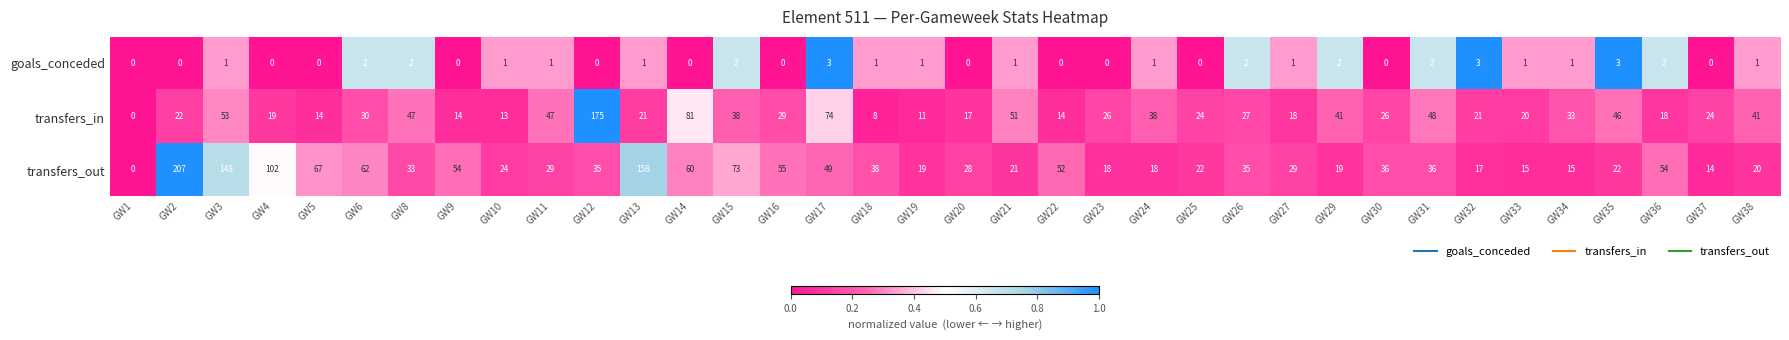

Which series changed the most between GW24 and GW38?

transfers_in